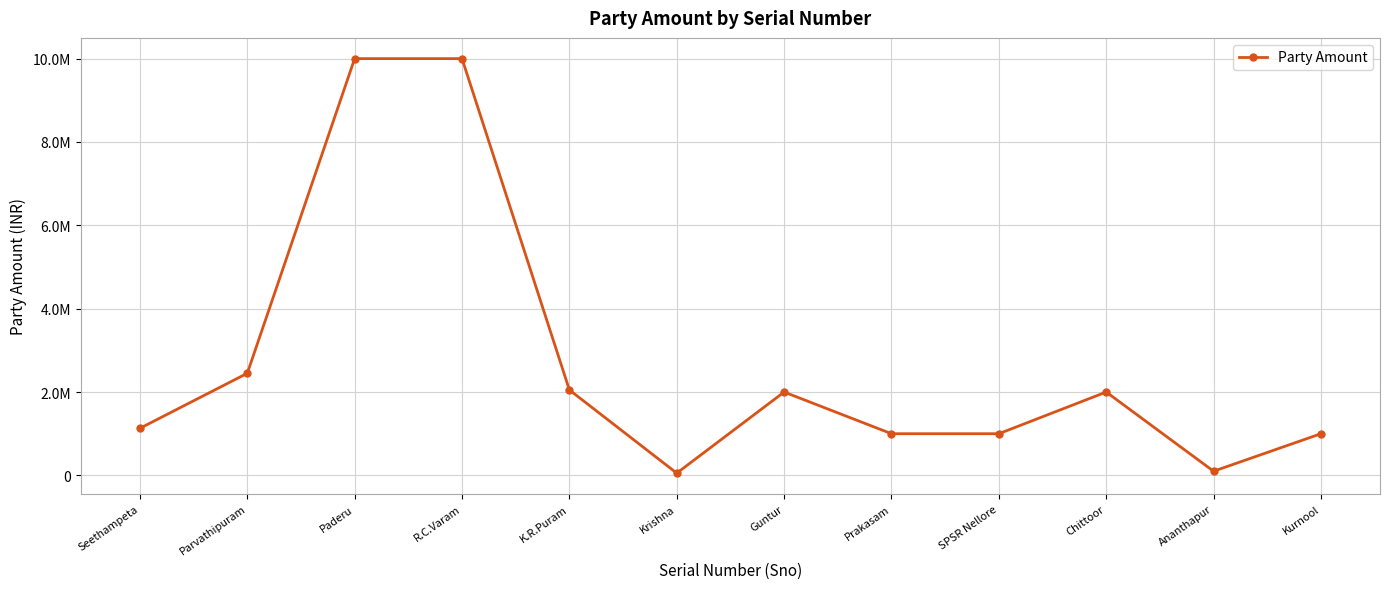

True or false: the data has more than 0 interior local peaks.

True